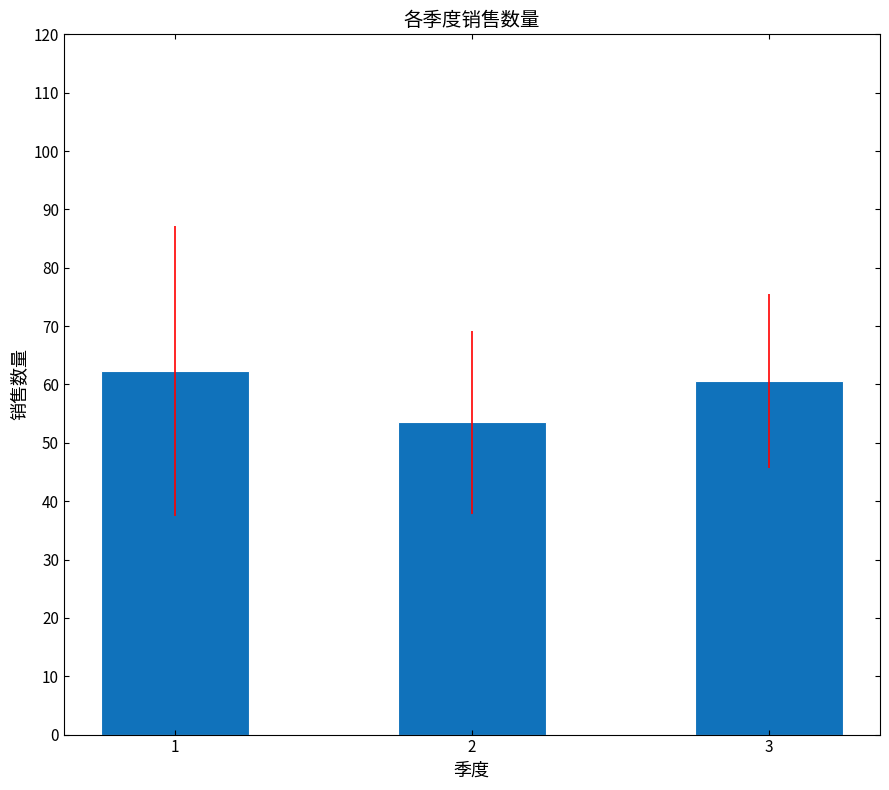

Between 1 and 3, which is larger?

1